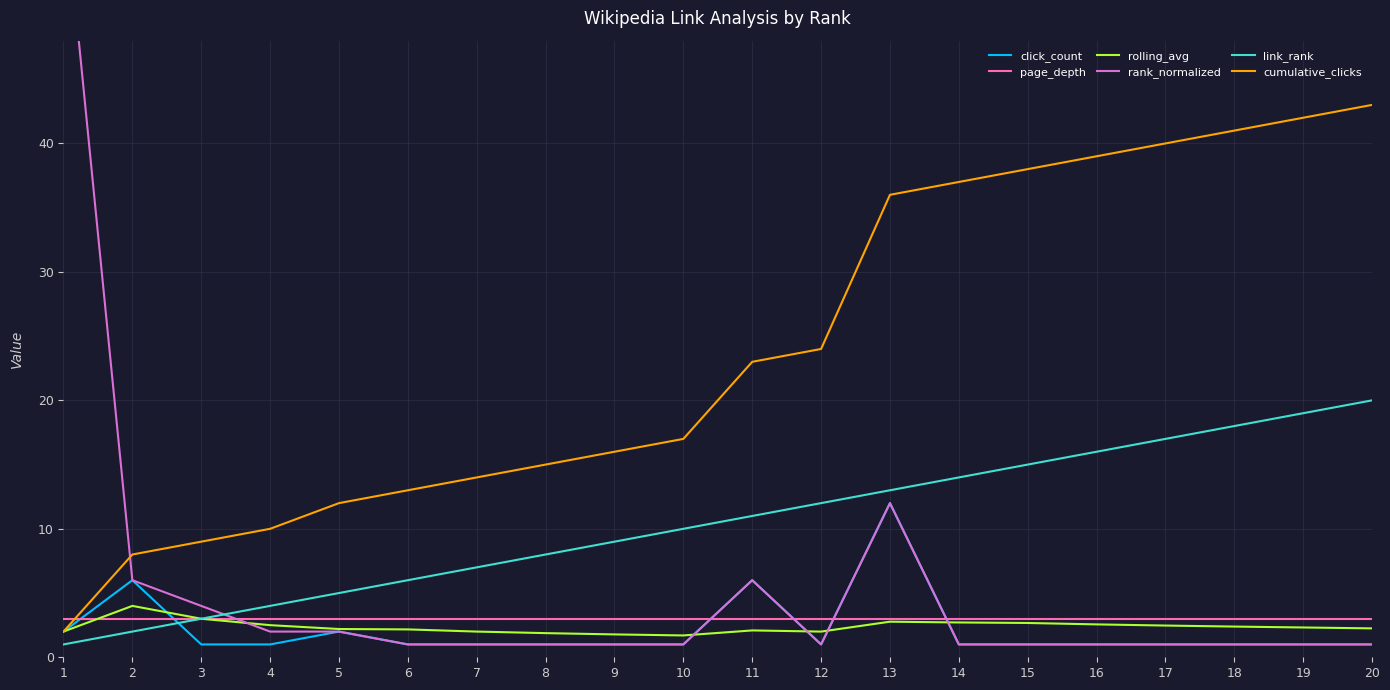

Reading left to right, list all the values displayed in this chart.

click_count: 2.0	6.0	1.0	1.0	2.0	1.0	1.0	1.0	1.0	1.0	6.0	1.0	12.0	1.0	1.0	1.0	1.0	1.0	1.0	1.0
page_depth: 3.0	3.0	3.0	3.0	3.0	3.0	3.0	3.0	3.0	3.0	3.0	3.0	3.0	3.0	3.0	3.0	3.0	3.0	3.0	3.0
rolling_avg: 2.0	4.0	3.0	2.5	2.2	2.2	2.0	1.9	1.8	1.7	2.1	2.0	2.8	2.7	2.7	2.6	2.5	2.4	2.3	2.2
rank_normalized: 60.0	6.0	4.0	2.0	2.0	1.0	1.0	1.0	1.0	1.0	6.0	1.0	12.0	1.0	1.0	1.0	1.0	1.0	1.0	1.0
link_rank: 1.0	2.0	3.0	4.0	5.0	6.0	7.0	8.0	9.0	10.0	11.0	12.0	13.0	14.0	15.0	16.0	17.0	18.0	19.0	20.0
cumulative_clicks: 2.0	8.0	9.0	10.0	12.0	13.0	14.0	15.0	16.0	17.0	23.0	24.0	36.0	37.0	38.0	39.0	40.0	41.0	42.0	43.0